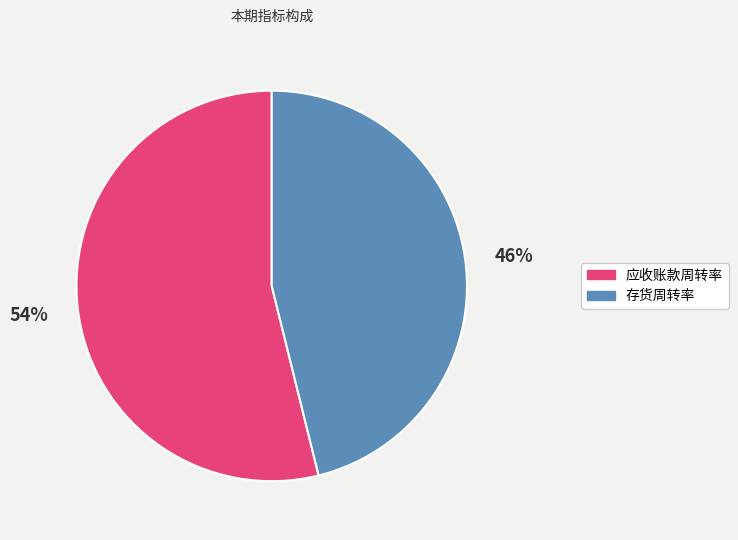

Approximately how many times larger is the value at 应收账款周转率 compared to 存货周转率?

1.2